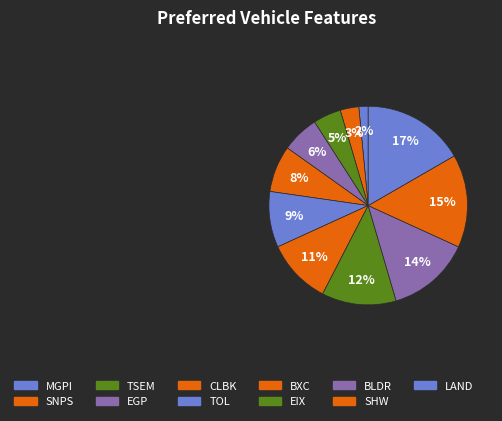

Rank the categories by value from lowest to highest.

MGPI, SNPS, TSEM, EGP, CLBK, TOL, BXC, EIX, BLDR, SHW, LAND